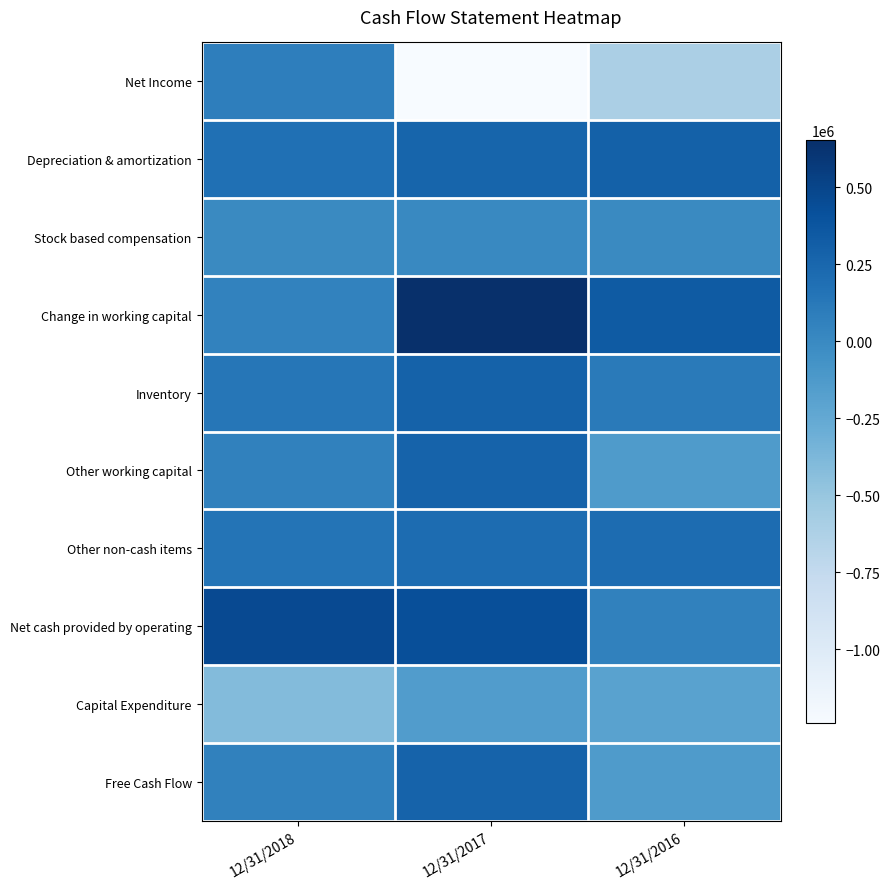

At which category is the sum across all series the highest?

12/31/2017